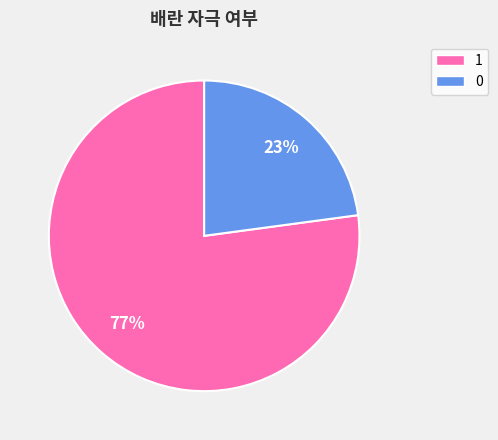

Is it true that 1 is 63% of the pie?

False